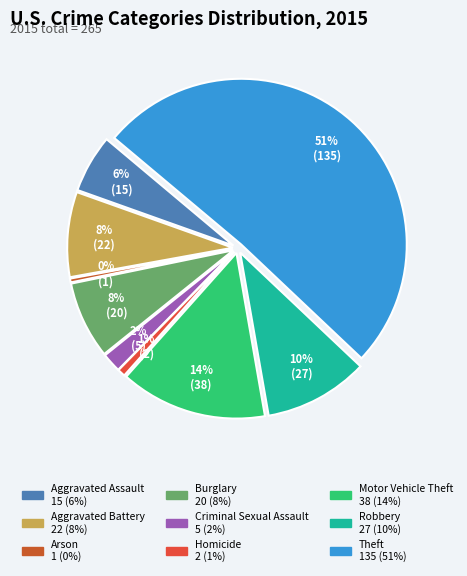

To the nearest percent, what is the difference between the largest and smallest slice percentages?

51%